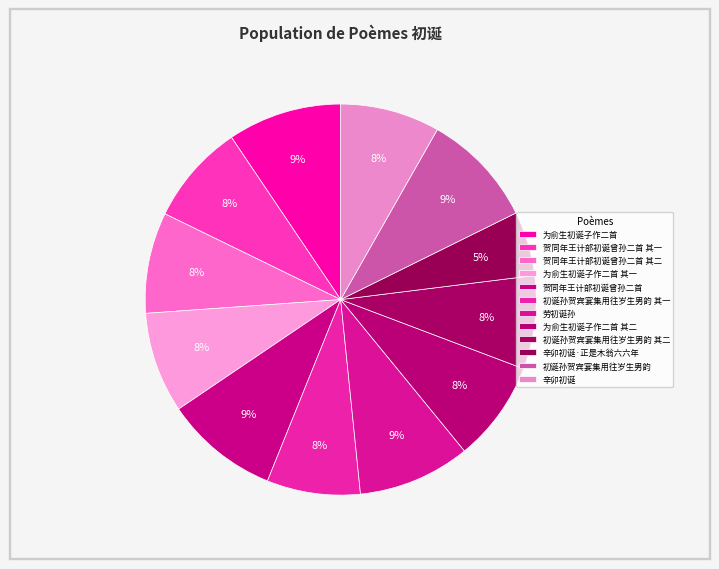

To the nearest percent, what is the combined percentage of 初诞孙贺宾宴集用往岁生男韵 and 初诞孙贺宾宴集用往岁生男韵 其一?

17%